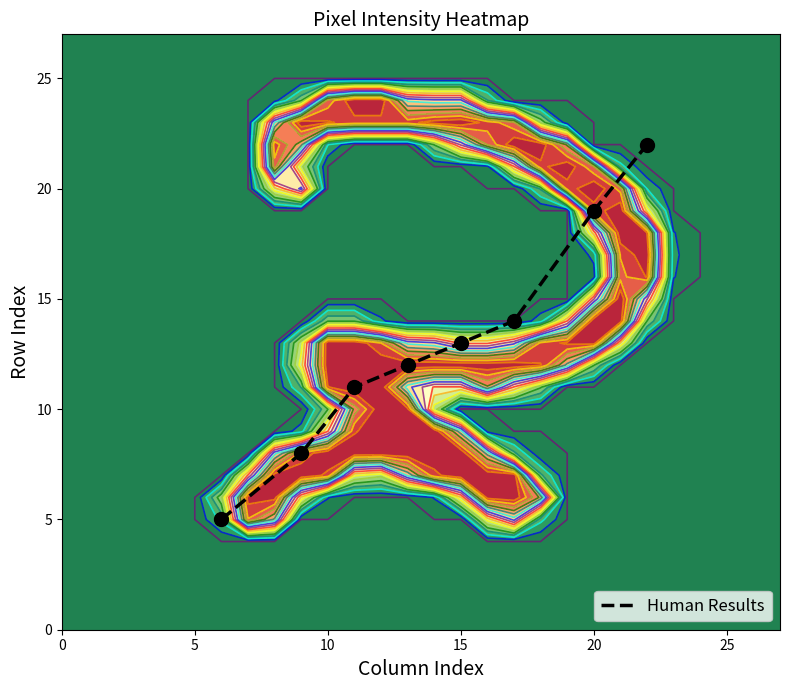

The Human Results series shows 19 at 20. True or false?

True